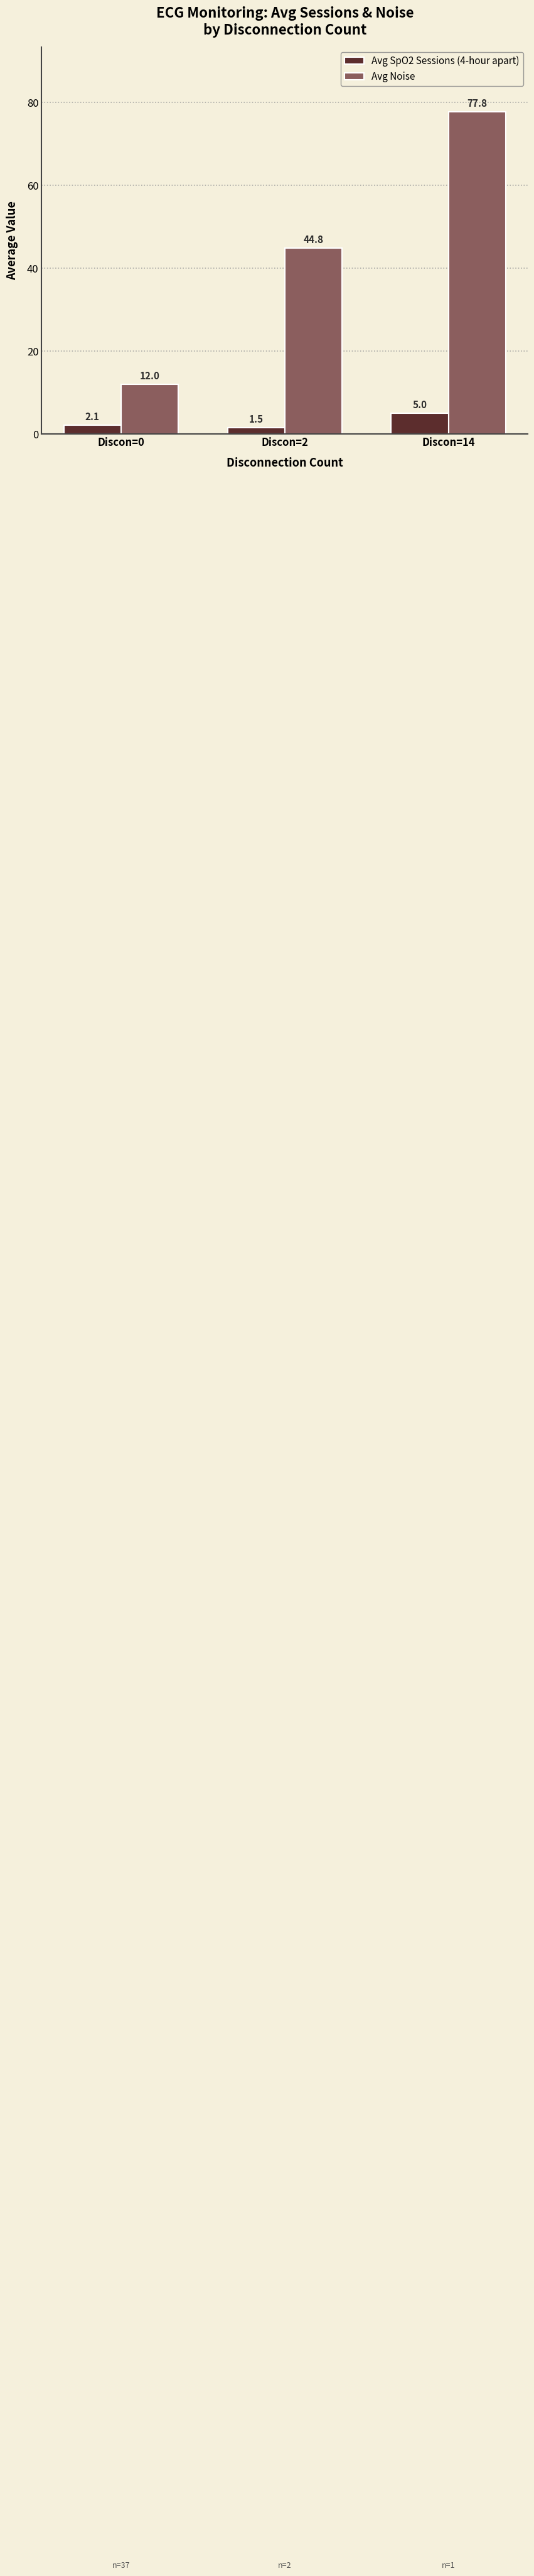

What is the minimum value for Avg Noise?

12.0